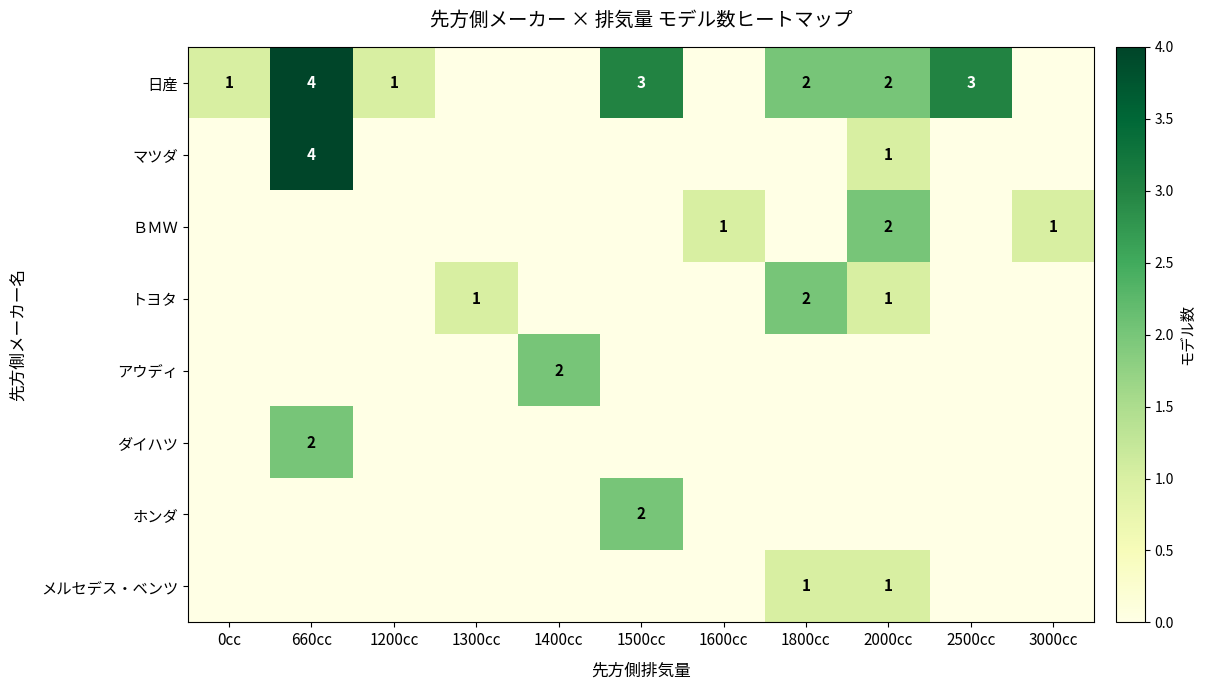

The value of ＢＭＷ at 2000cc is 3. True or false?

False